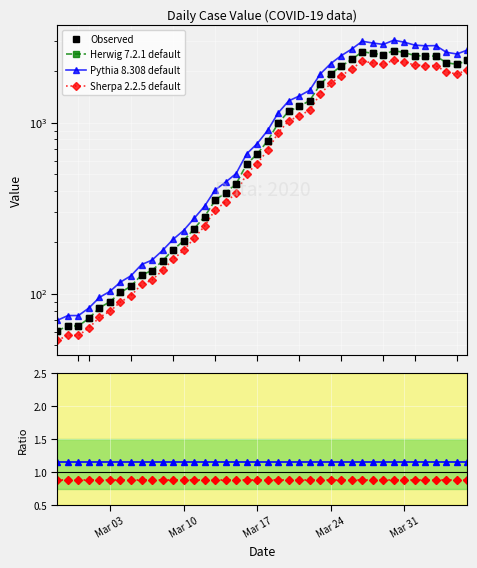

What is the minimum value shown in the chart?

0.9